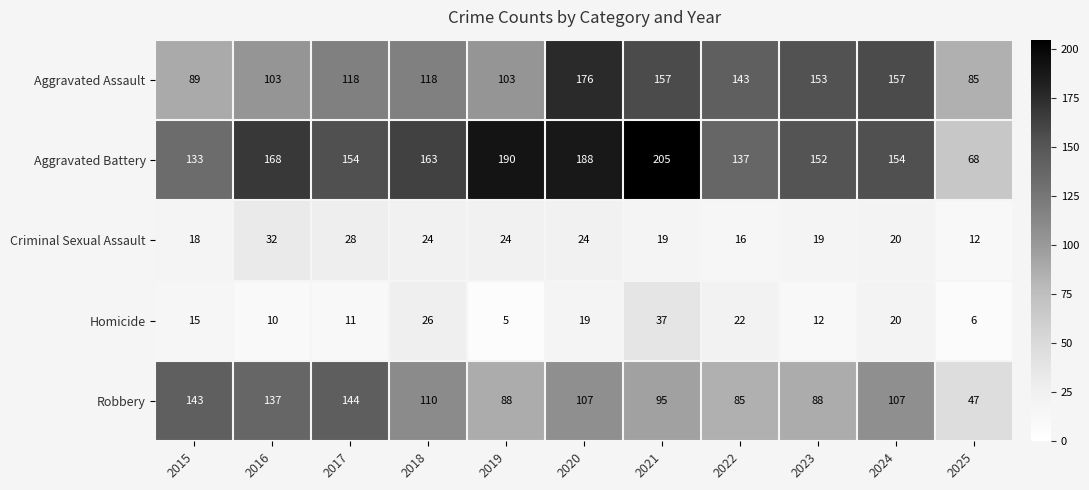

The Robbery series shows 47 at 2025. True or false?

True